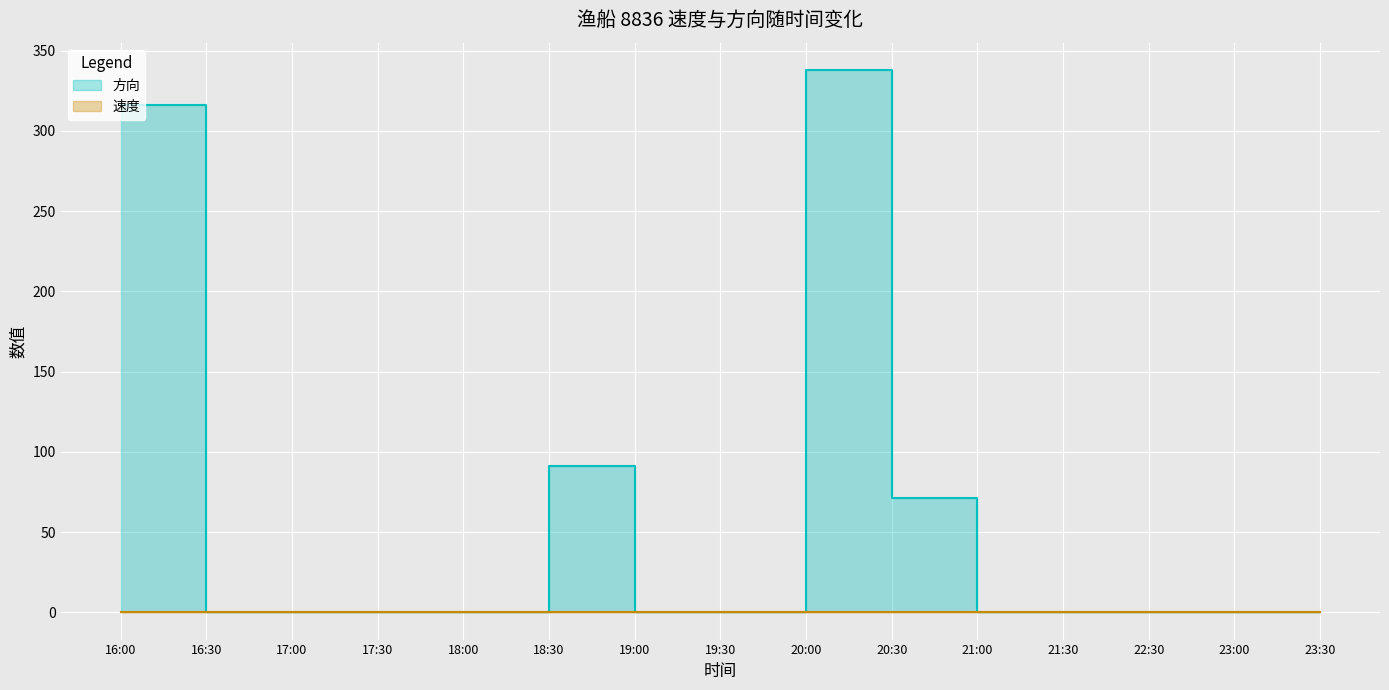

Rank the categories by 速度 value from lowest to highest.

16:00, 16:30, 17:00, 17:30, 18:00, 18:30, 19:00, 20:30, 21:30, 23:00, 19:30, 20:00, 23:30, 21:00, 22:30